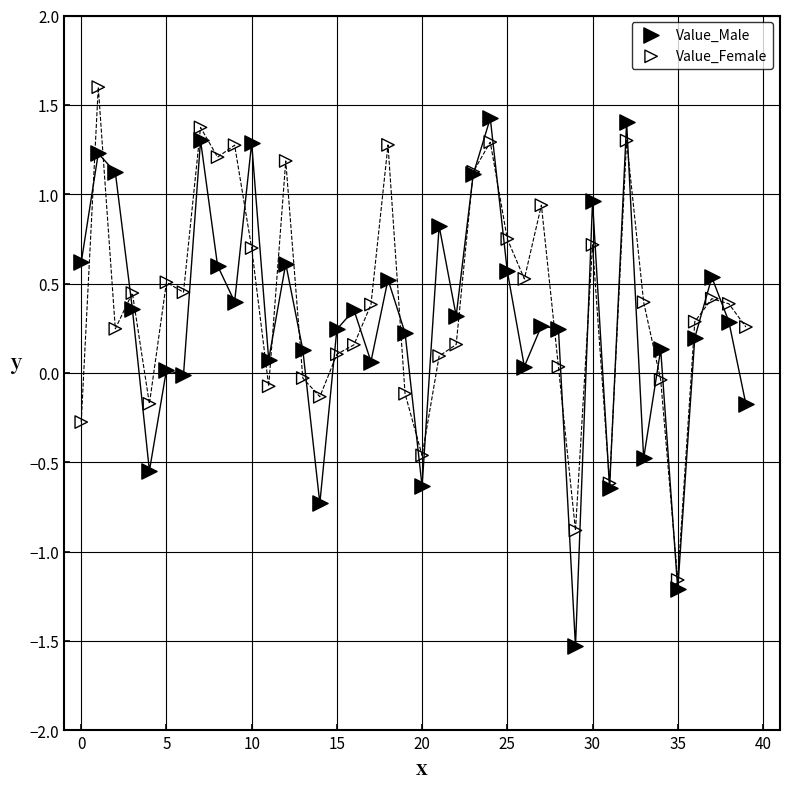

What are all the series names shown in the legend?

Value_Male, Value_Female